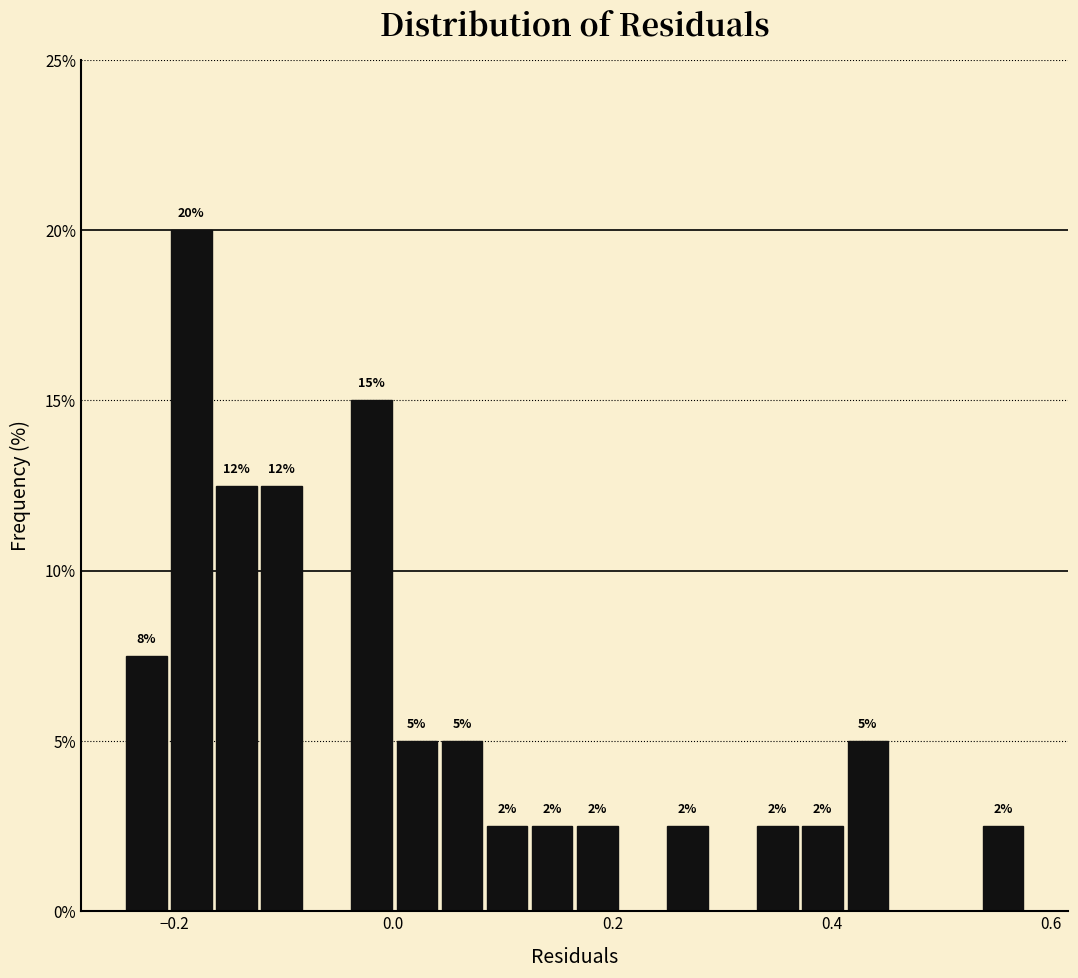

Read against the x-axis, roughly where is the centre of the tallest bar?

-0.18